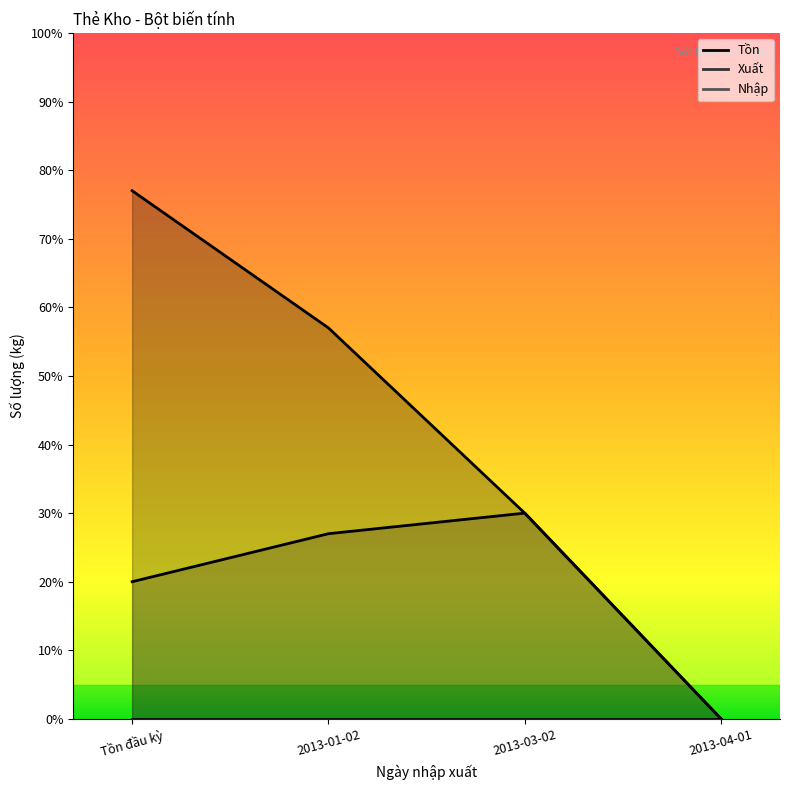

How many data points does each series have?

4